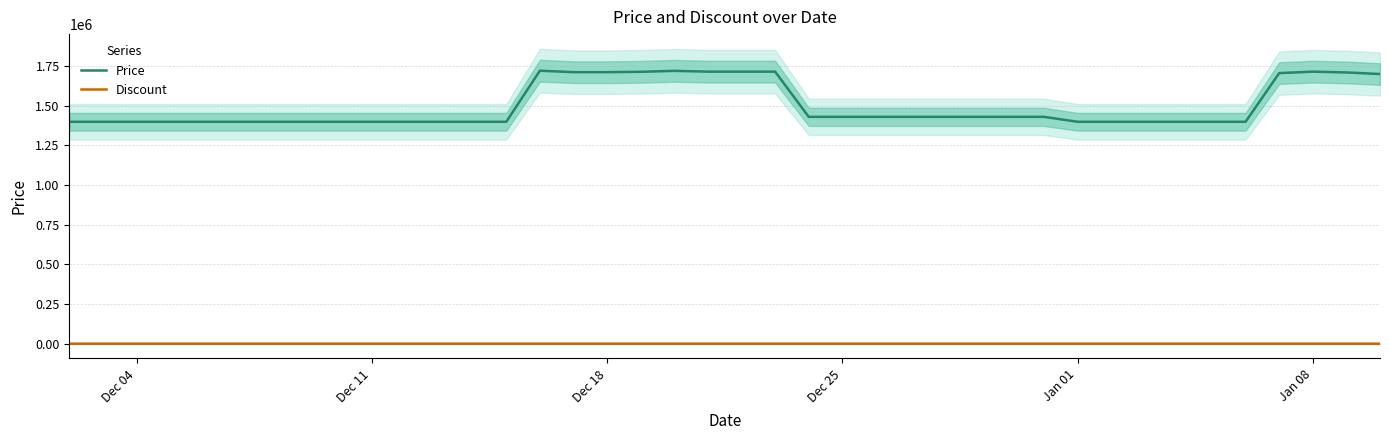

Reading left to right, what are all the values shown in this chart?

Price: 1399000	1399000	1399000	1399000	1399000	1399000	1399000	1399000	1399000	1399000	1399000	1399000	1399000	1399000	1721000	1711700	1711700	1714000	1720000	1715000	1715000	1715000	1430000	1430000	1430000	1430000	1430000	1430000	1430000	1430000	1399000	1399000	1399000	1399000	1399000	1399000	1705700	1715000	1710000	1700000
Discount: 2	2	2	2	2	2	2	2	2	2	2	2	2	2	0	0	0	0	0	0	0	0	0	0	0	0	0	0	0	0	2	2	2	2	2	2	0	0	0	1